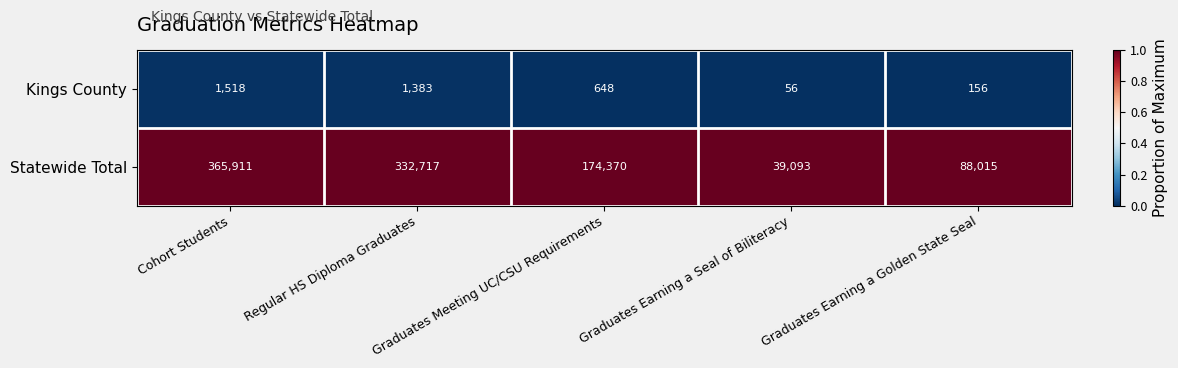

What is the spread (max minus min) of values at Regular HS Diploma Graduates?

331334